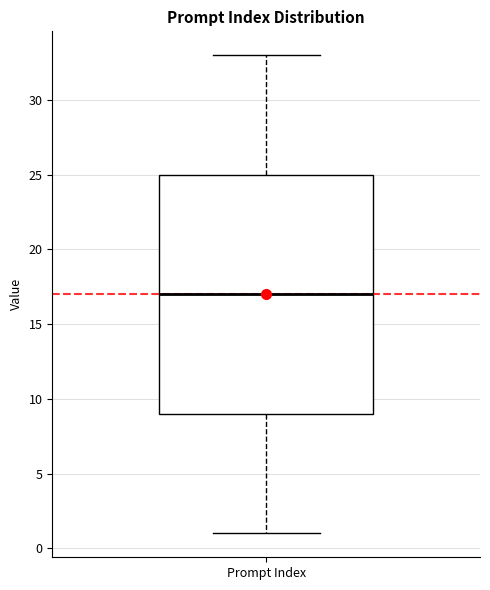

Where is the lower edge of the box for Prompt Index on the y-axis? The values are not printed on the chart, so give them approximately, as read against the axis.

9